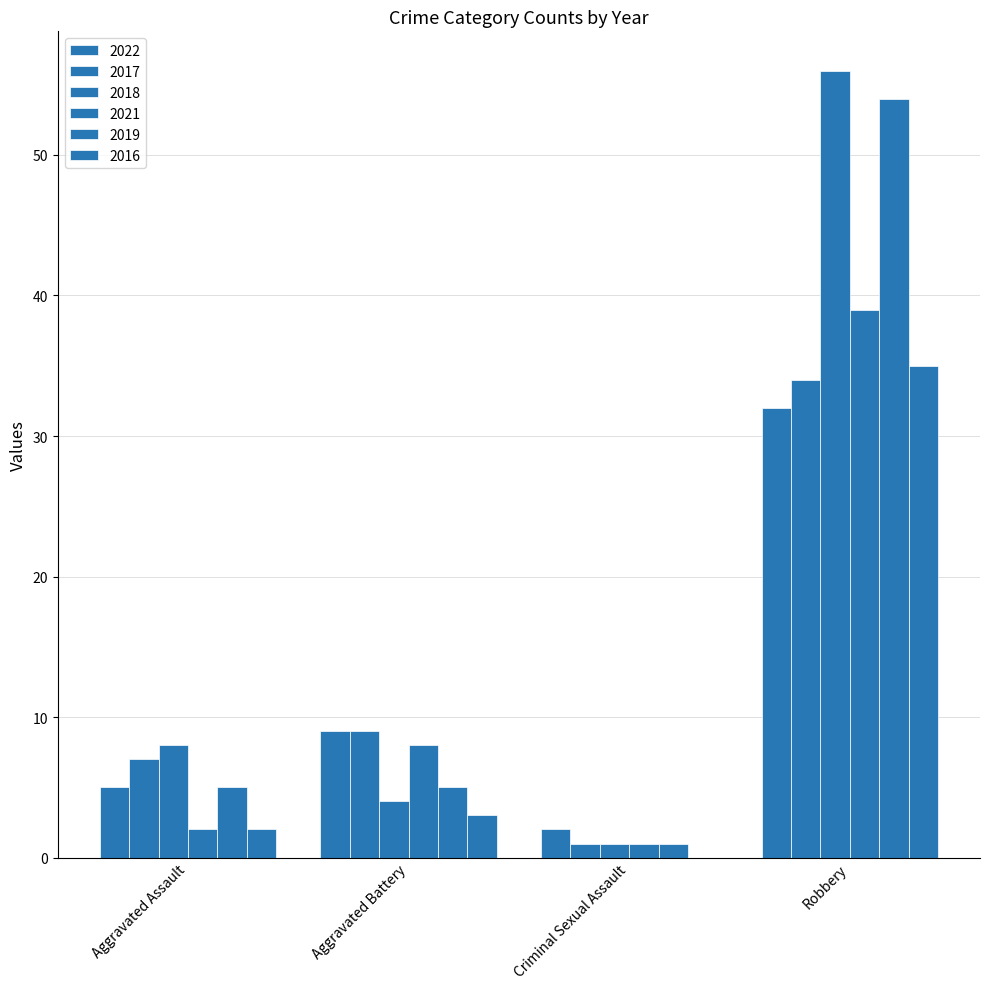

Is the value of 2017 at Aggravated Battery greater than the value of 2022 at Robbery?

No